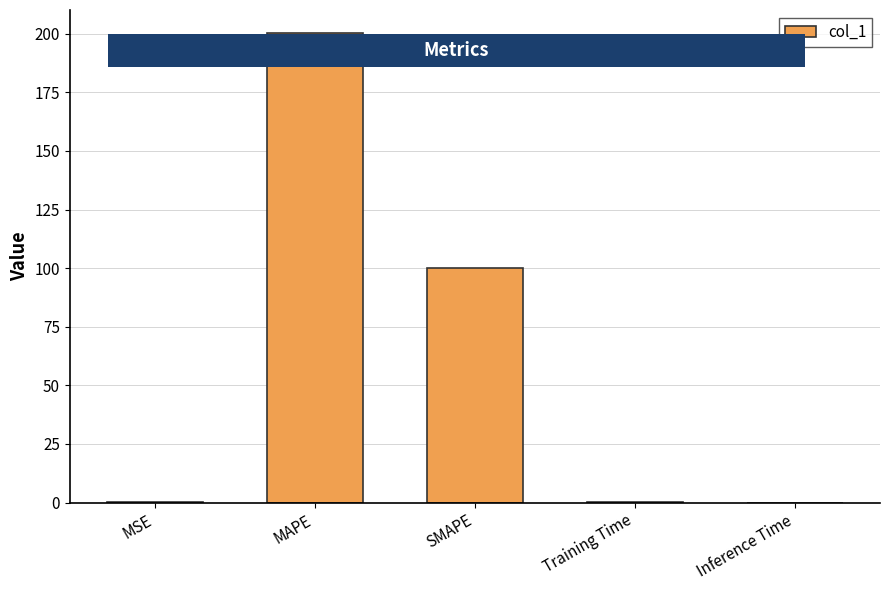

Which has a higher value, MSE or MAPE?

MAPE